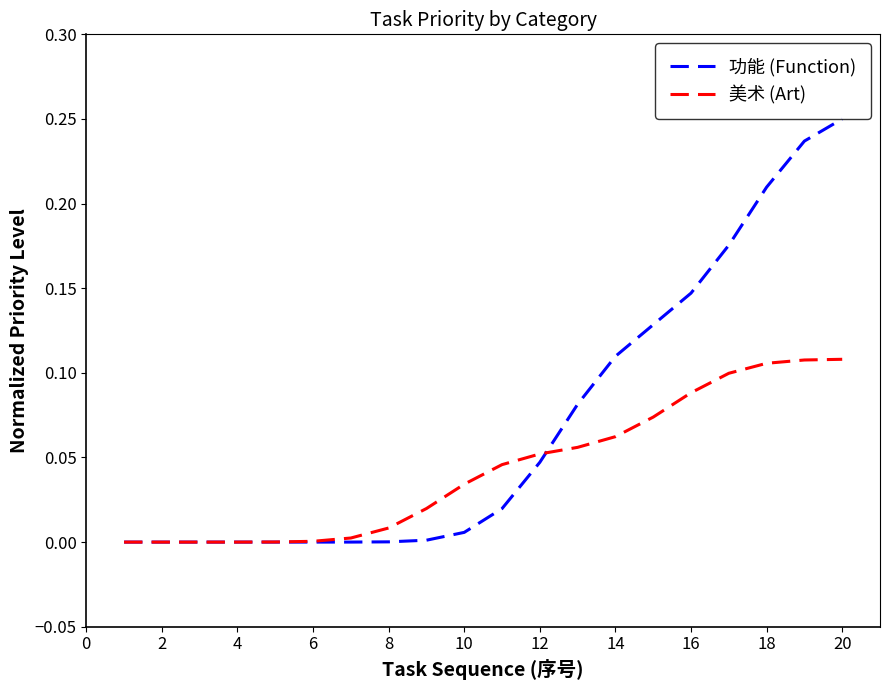

Which series has the largest range (max minus min)?

功能 (Function)